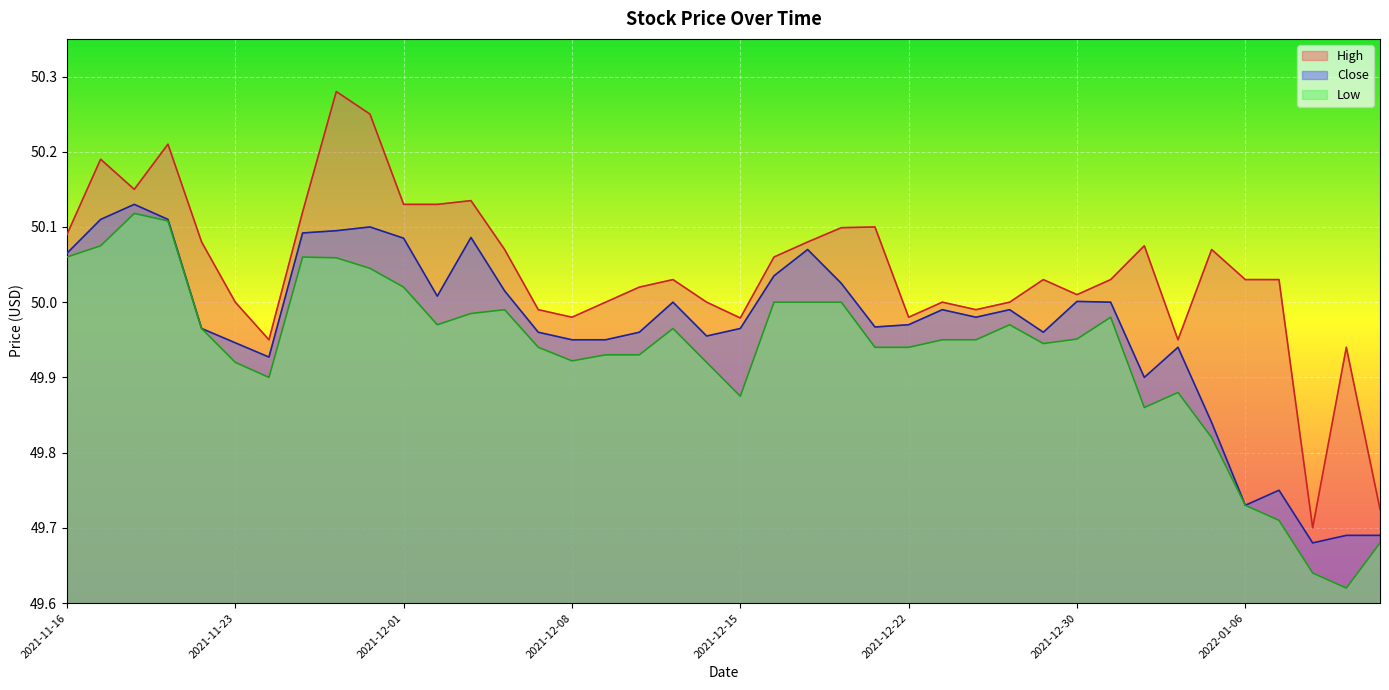

What is the difference between the second highest and second lowest values in the Close series?

0.4